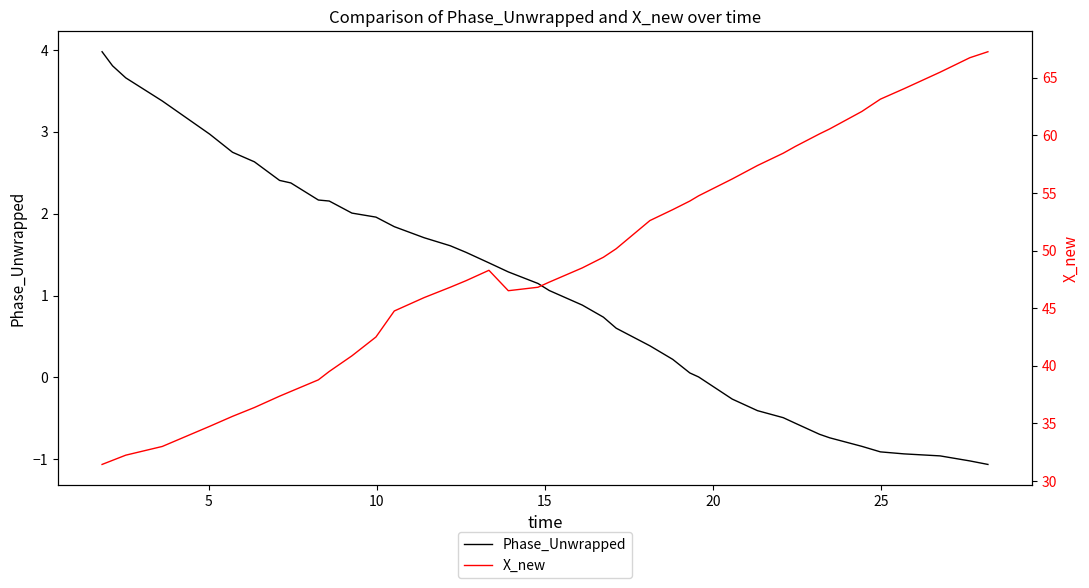

What is the lowest value of the Phase_Unwrapped series?

-1.1